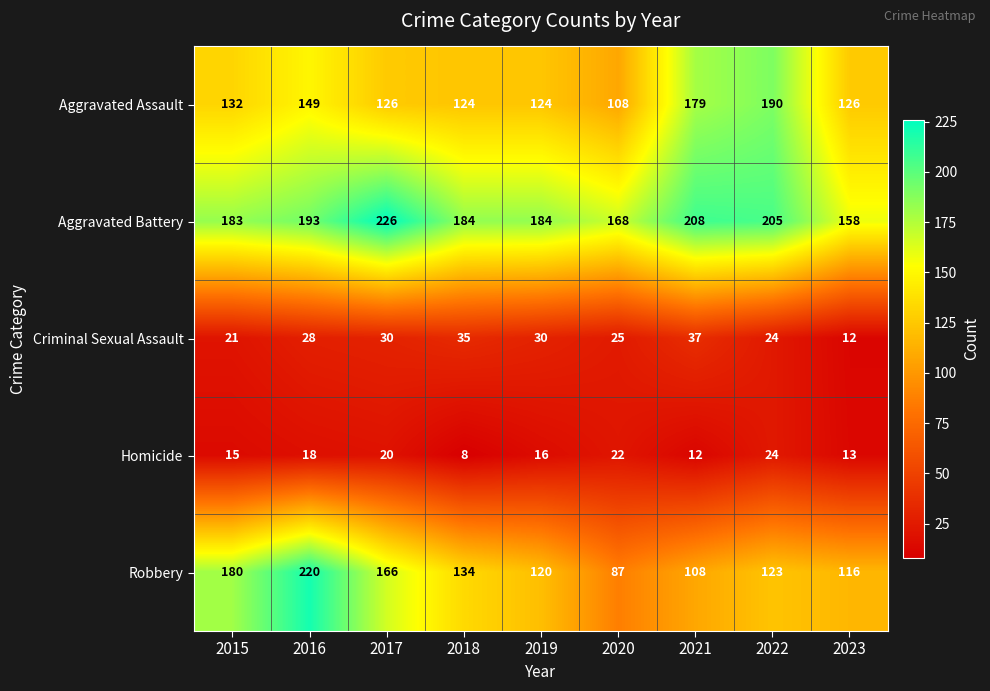

What is the difference between the Aggravated Assault values at 2021 and 2017?

53